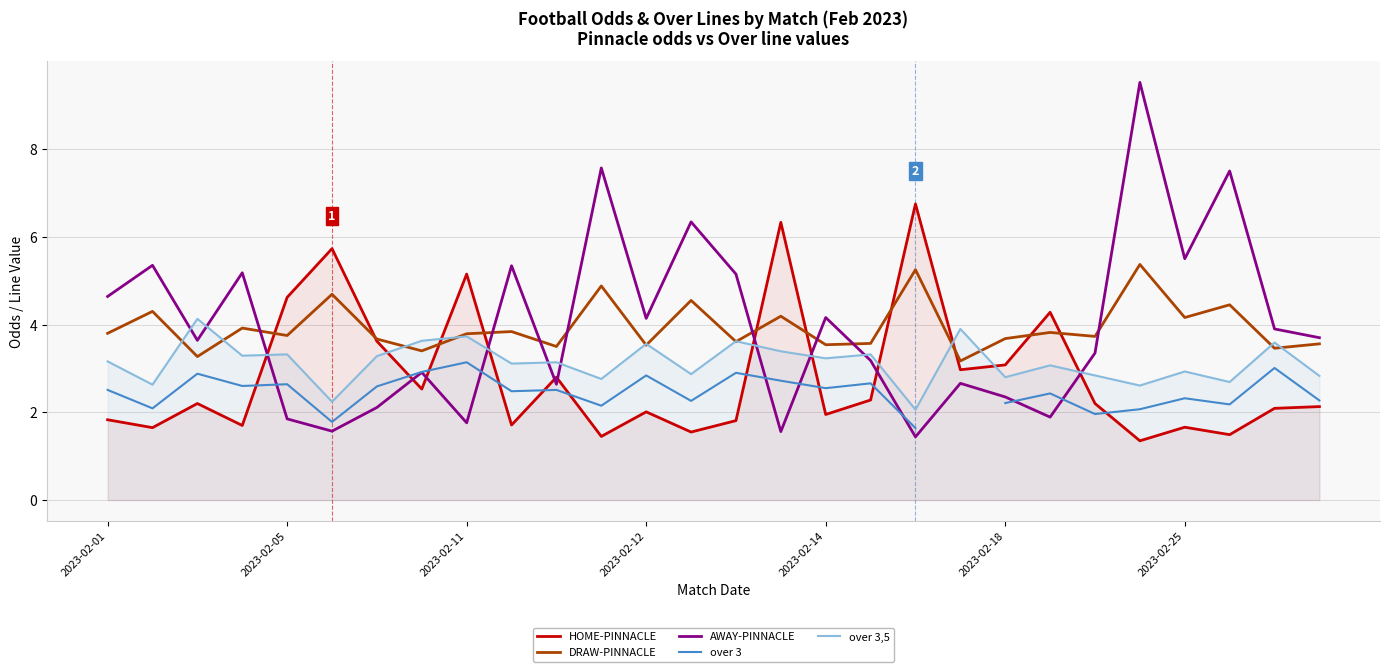

True or false: over 3 and over 3,5 intersect in this chart.

False